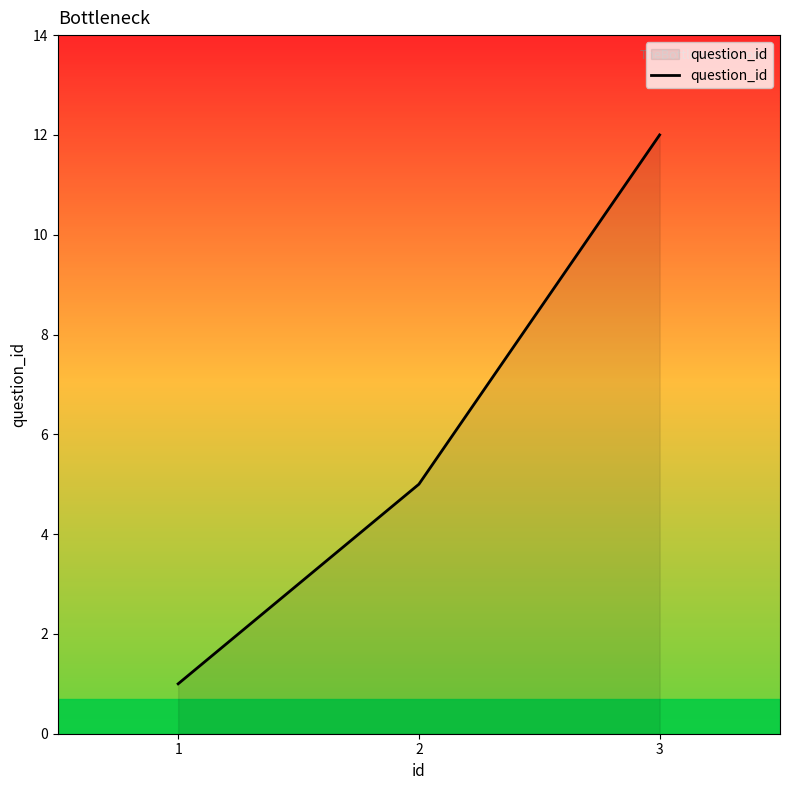

How many categories are shown in the chart?

3